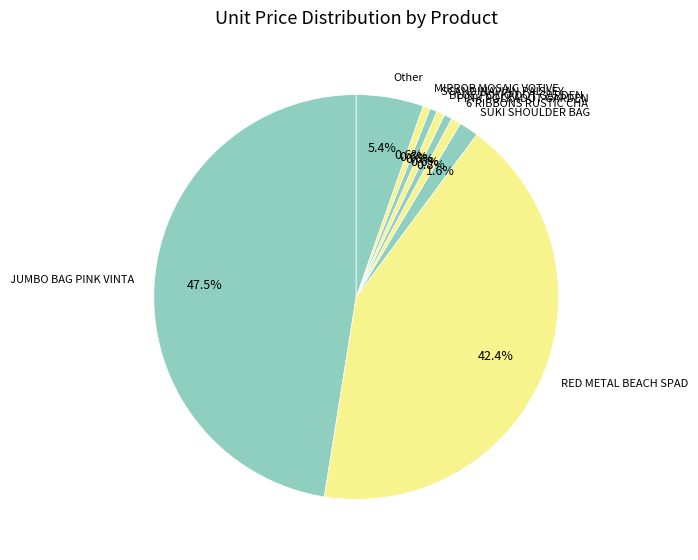

How many slices are in this pie chart?

9